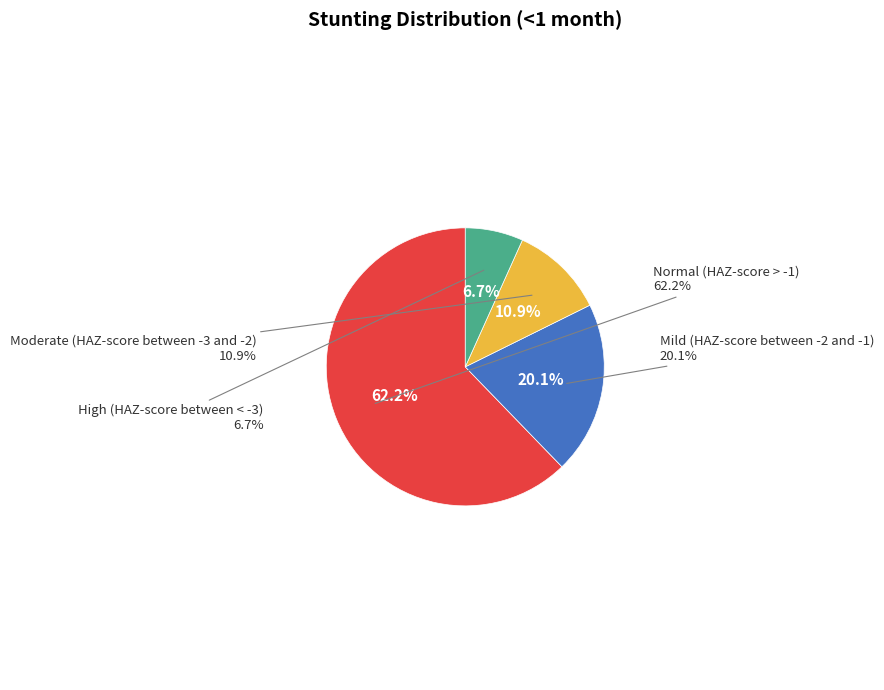

What percentage is the Normal (HAZ-score > -1) slice, to the nearest percent?

62%